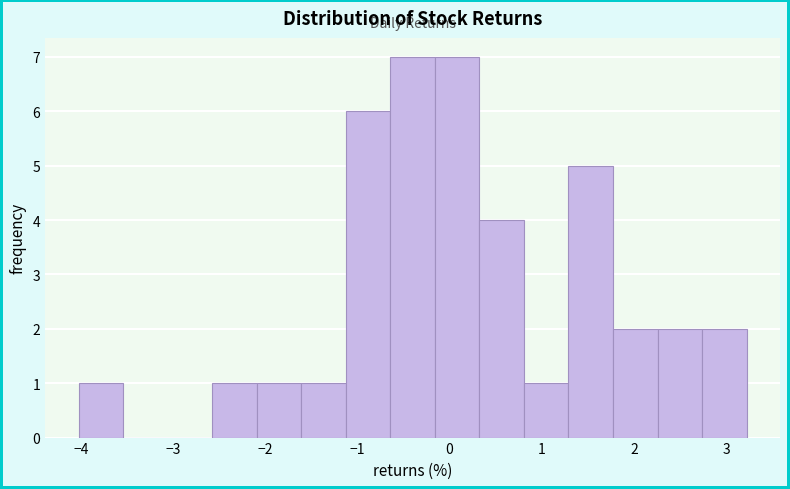

Reading left to right, list every bar in this chart as the range it spans on the x-axis followed by its height. Neither the bar edges nor the heights are printed on the chart, so give them approximately, as read against the axes.

-4.0 to -3.5: 1
-3.5 to -3.1: 0
-3.1 to -2.6: 0
-2.6 to -2.1: 1
-2.1 to -1.6: 1
-1.6 to -1.1: 1
-1.1 to -0.6: 6
-0.6 to -0.2: 7
-0.2 to 0.3: 7
0.3 to 0.8: 4
0.8 to 1.3: 1
1.3 to 1.8: 5
1.8 to 2.3: 2
2.3 to 2.7: 2
2.7 to 3.2: 2